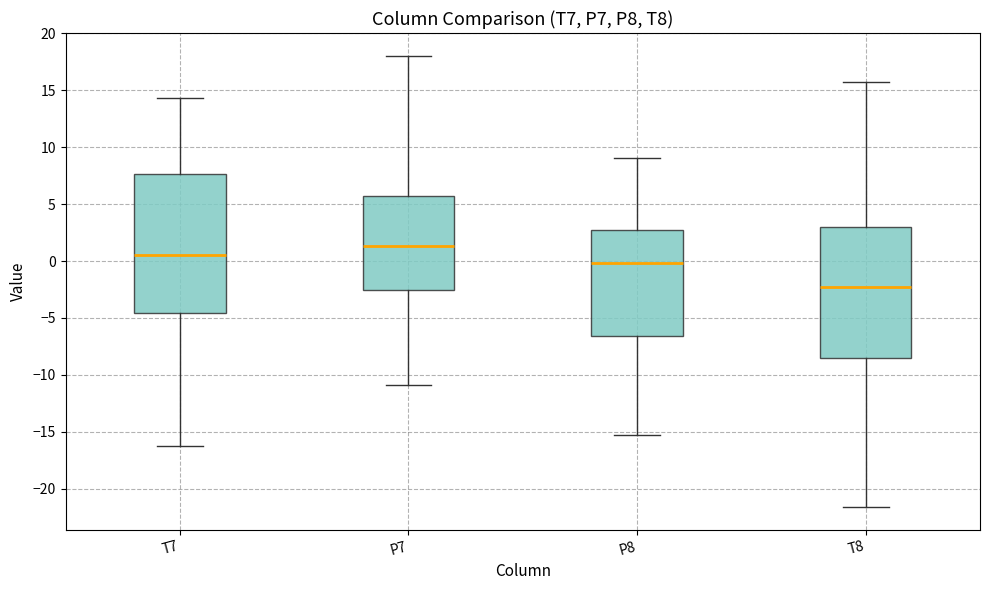

Reading left to right, read every box against the y-axis: the position of its median line, the range the box covers, and the ends of its whiskers. The values are not printed on the chart, so give them approximately, as read against the axis.

T7: median 0.5, box -4.5 to 7.5, whiskers -16.0 to 14.5
P7: median 1.5, box -2.5 to 5.5, whiskers -11.0 to 18.0
P8: median 0.0, box -6.5 to 3.0, whiskers -15.5 to 9.0
T8: median -2.0, box -8.5 to 3.0, whiskers -21.5 to 15.5